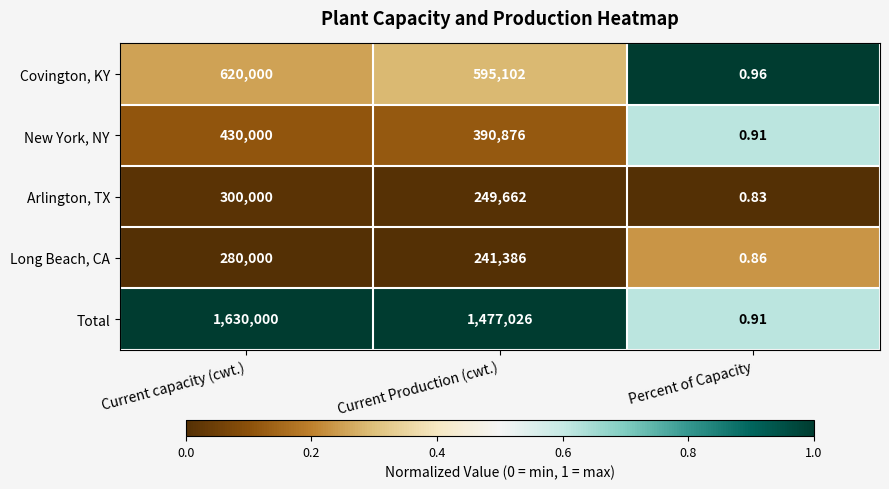

What is the difference between the highest and lowest values at Percent of Capacity?

0.1